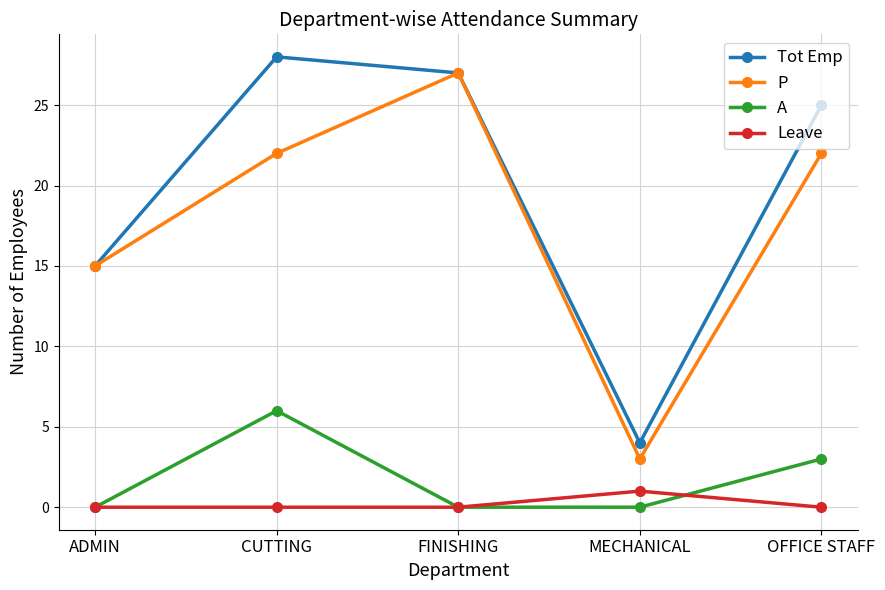

At which category is the sum across all series the highest?

CUTTING